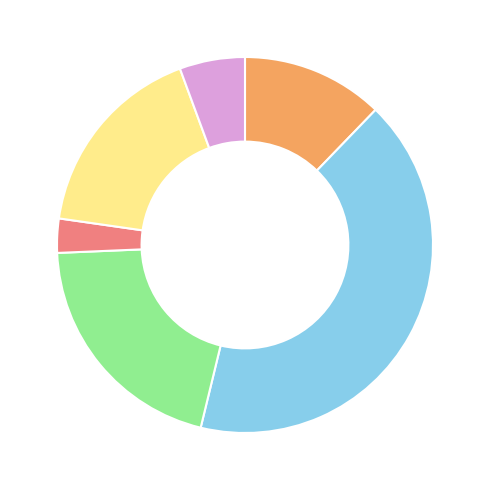

Count the number of slices in the pie.

6